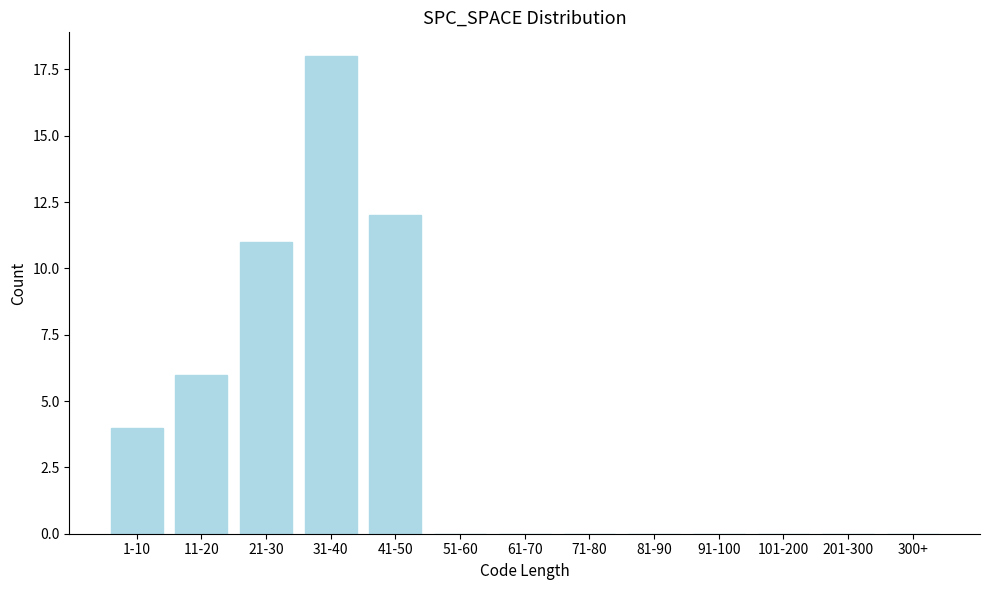

Reading right to left, extract all data points from this chart.

300+=0	201-300=0	101-200=0	91-100=0	81-90=0	71-80=0	61-70=0	51-60=0	41-50=12	31-40=18	21-30=11	11-20=6	1-10=4